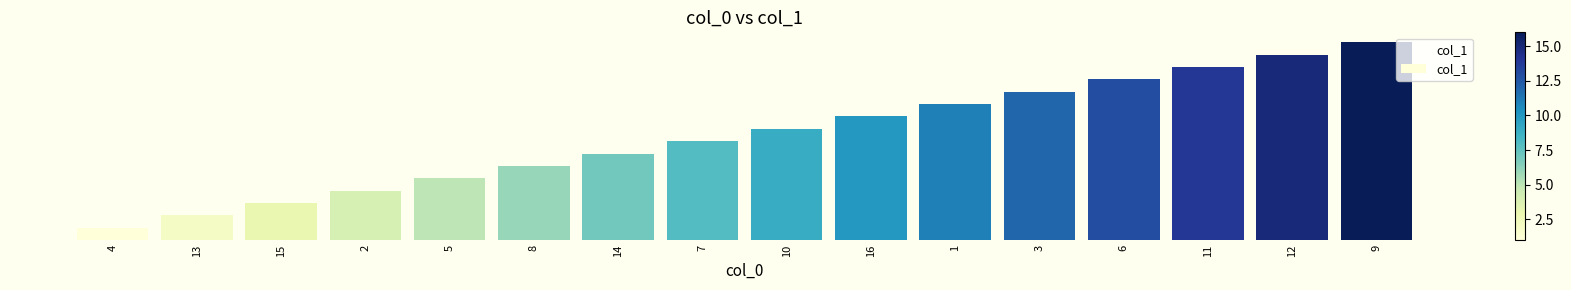

What position from the right is 13?

15